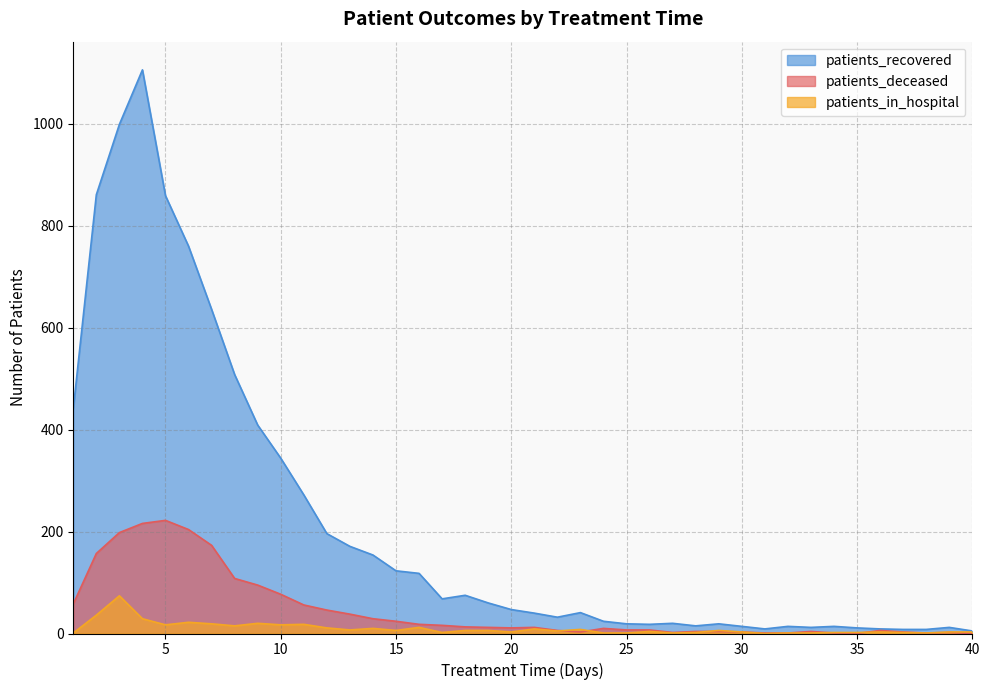

What is the spread (max minus min) of values at 30?

11